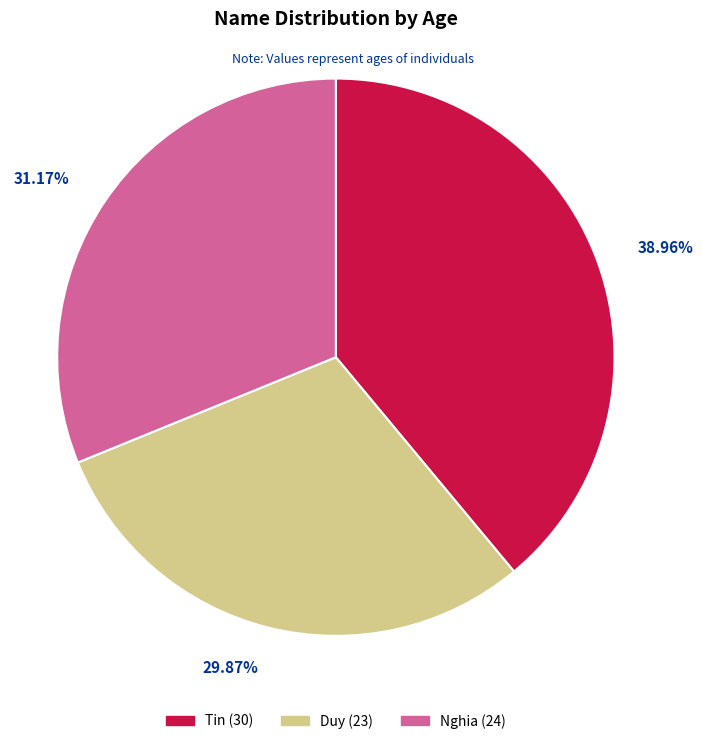

Is there any slice that represents more than half of the pie?

No